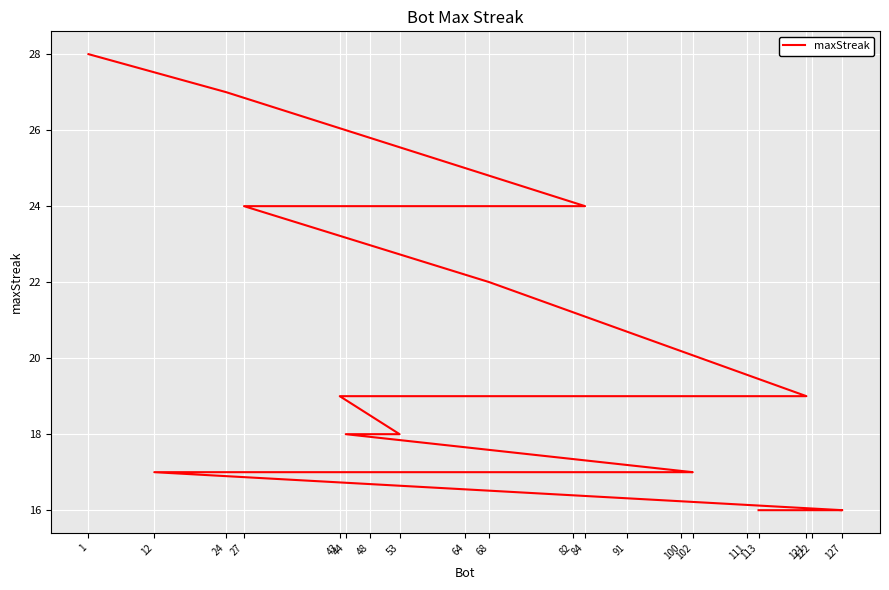

What is the average value?

19